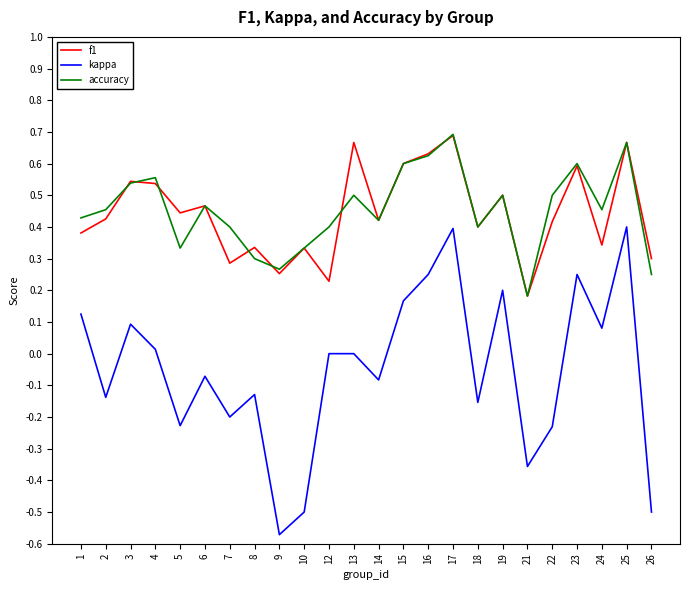

How many lines are shown in the chart?

3